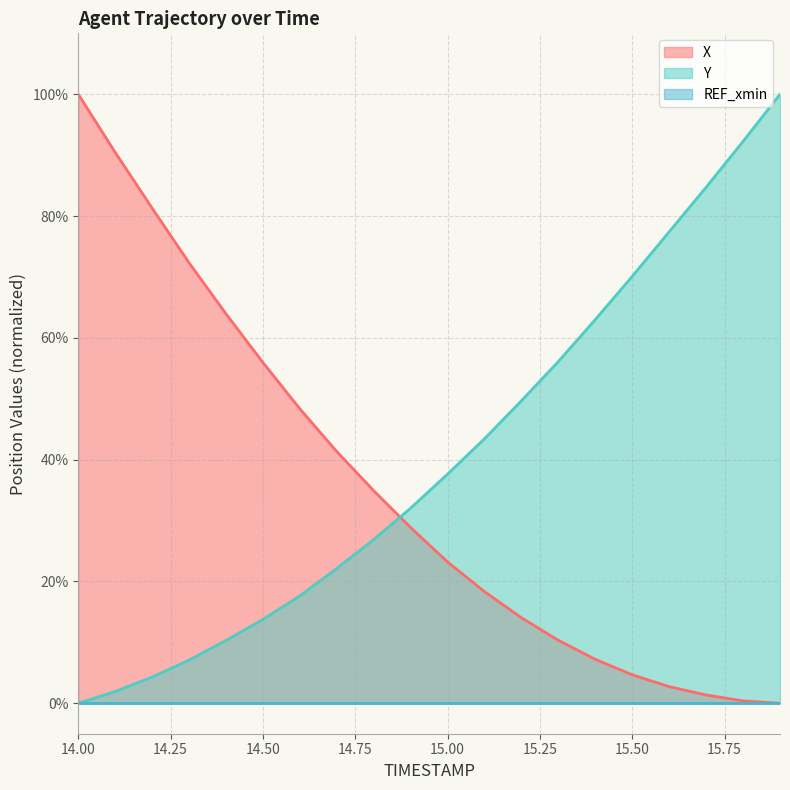

What is the highest value of the Y series?

100.0